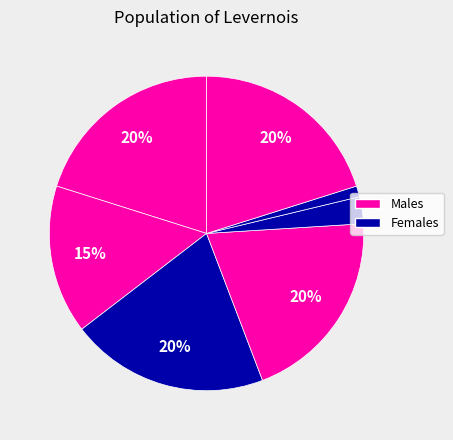

Count the number of slices in the pie.

7